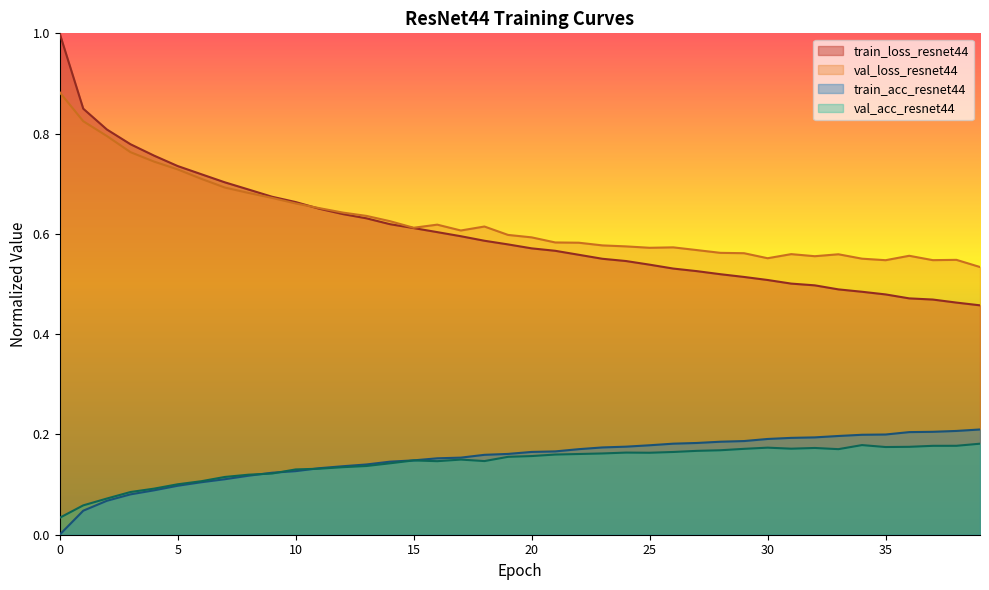

True or false: val_loss_resnet44 and train_acc_resnet44 intersect in this chart.

False